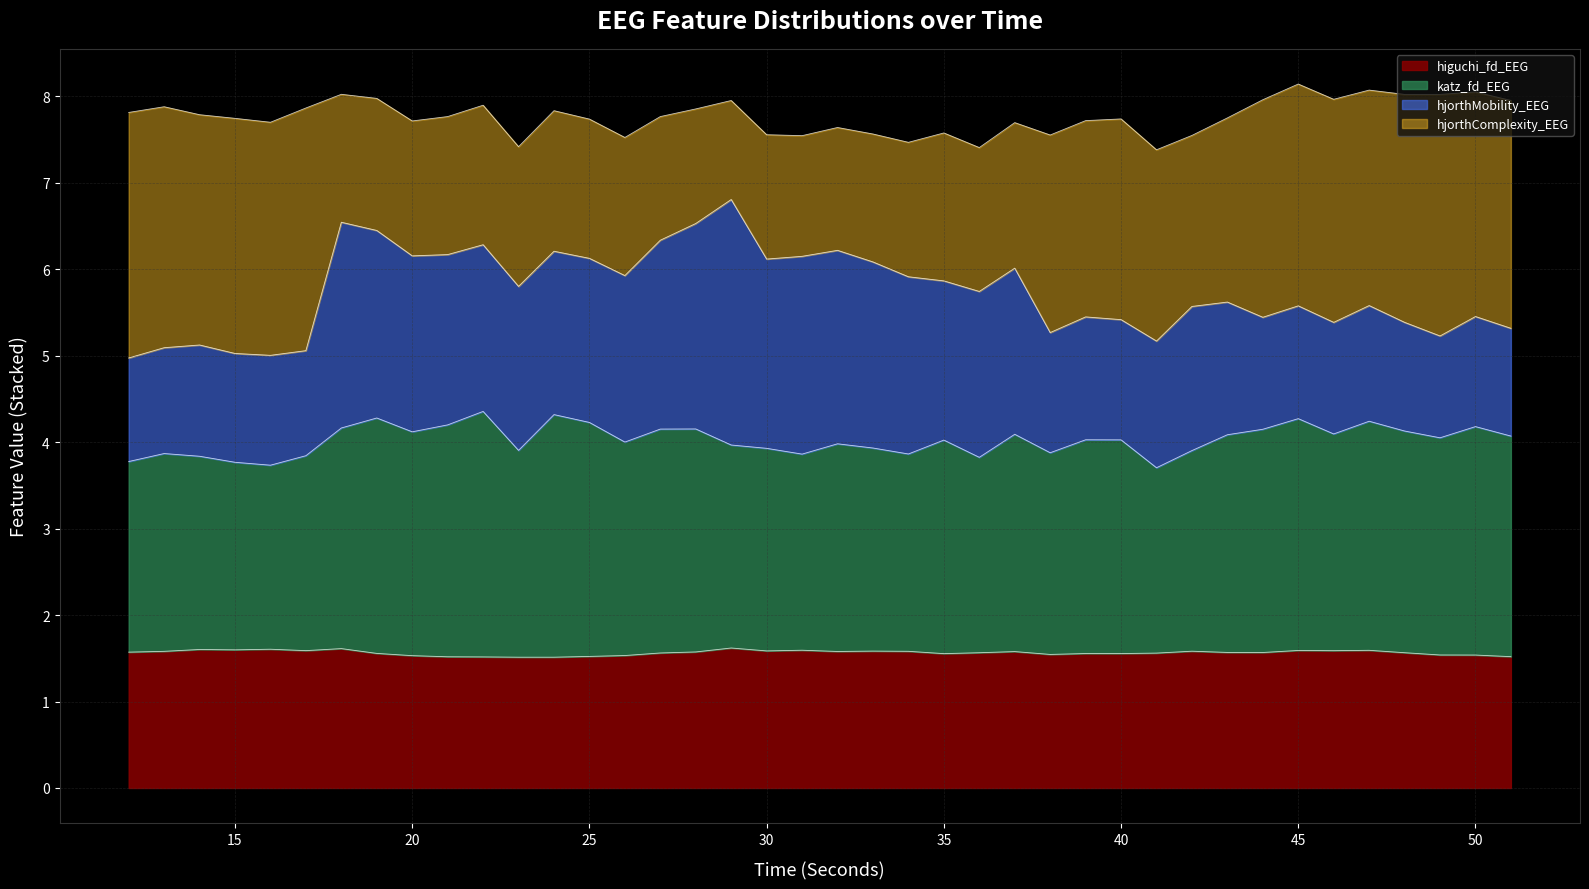

What is the minimum value shown in the chart?

1.5